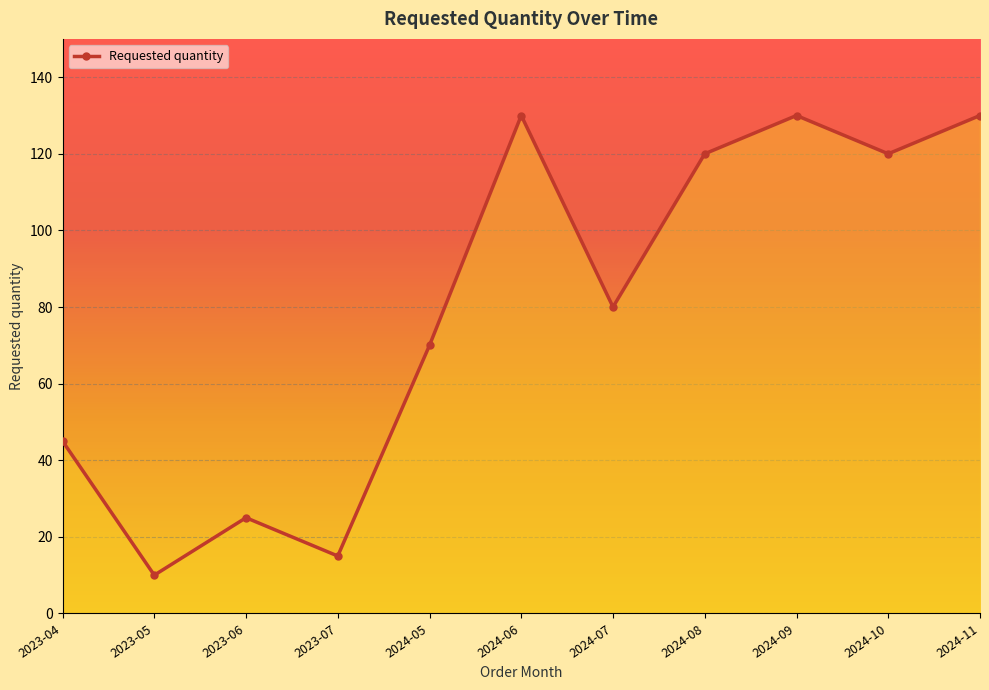

Which has a higher value, 2023-06 or 2023-04?

2023-04